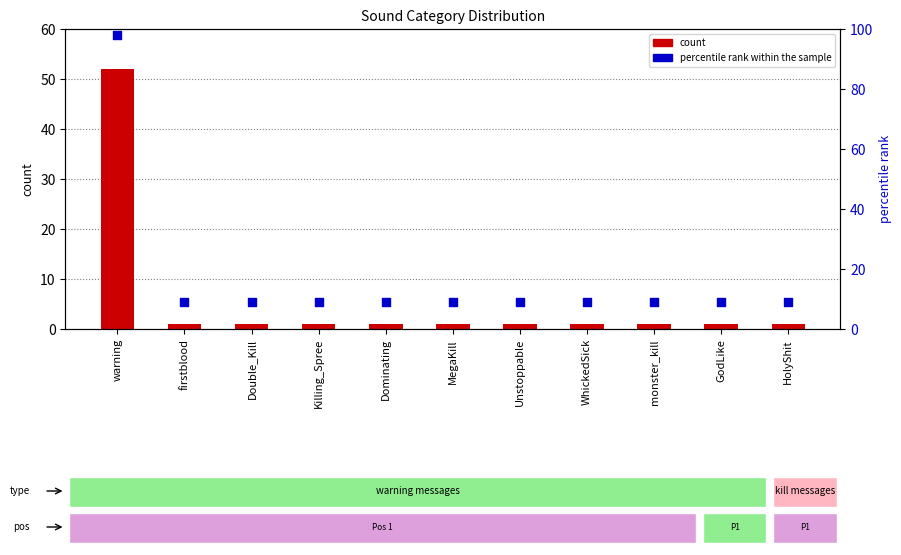

Which series contains the lowest Y value?

count